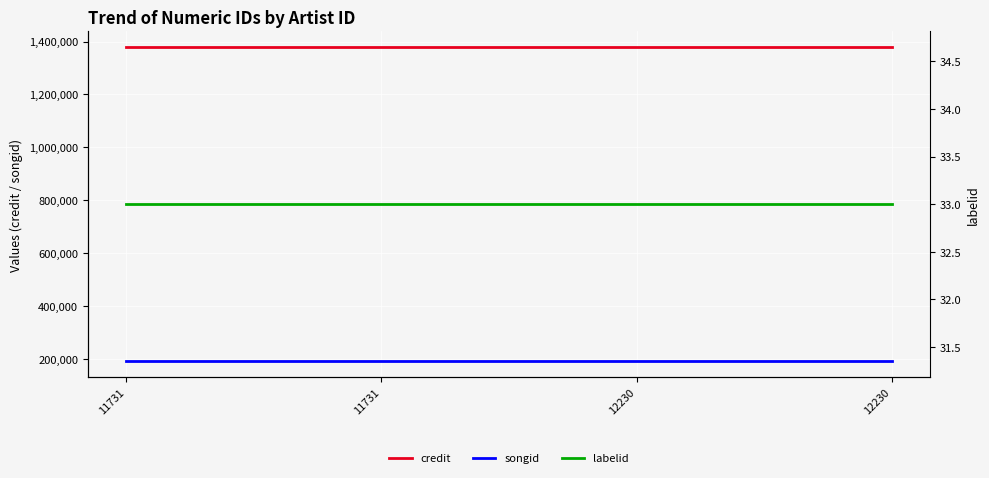

Reading left to right, what are all the values shown in this chart?

credit: 1378817	1378817	1378817	1378817
songid: 191493	191493	191493	191493
labelid: 33	33	33	33